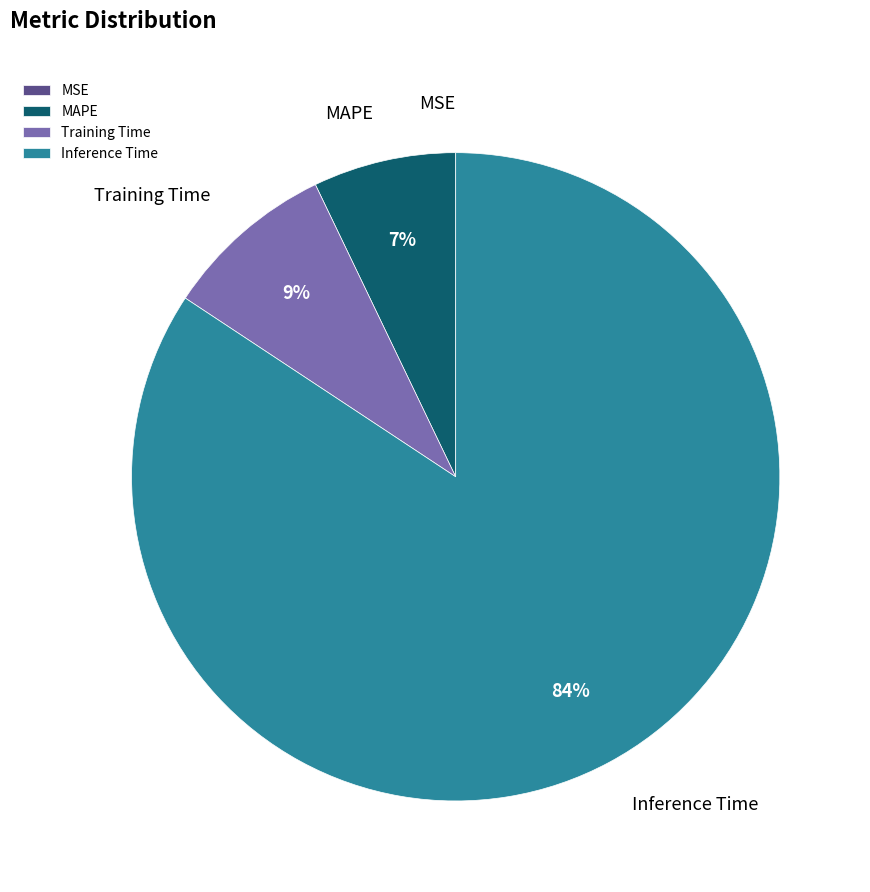

Is Training Time the majority of the pie?

No